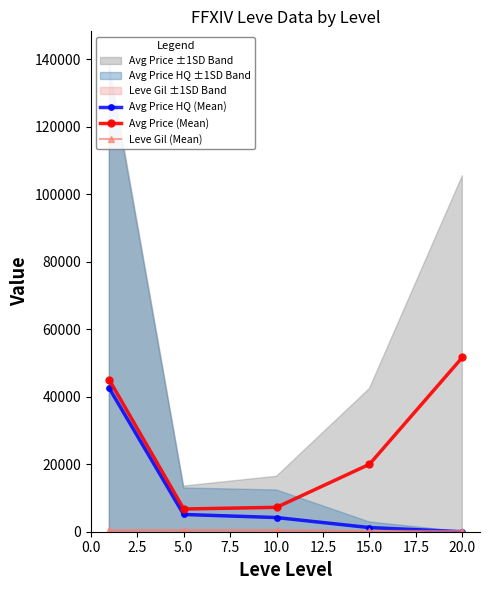

Rank the series by their average value, from highest to lowest.

Avg Price (Mean), Avg Price HQ (Mean), Leve Gil (Mean)